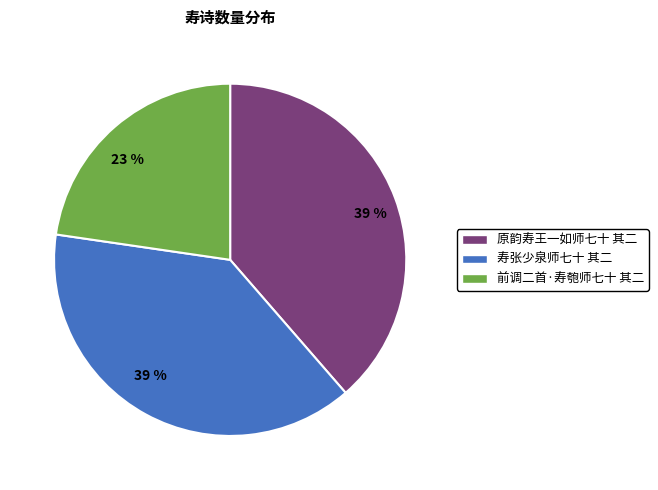

How many segments does this pie chart have?

3